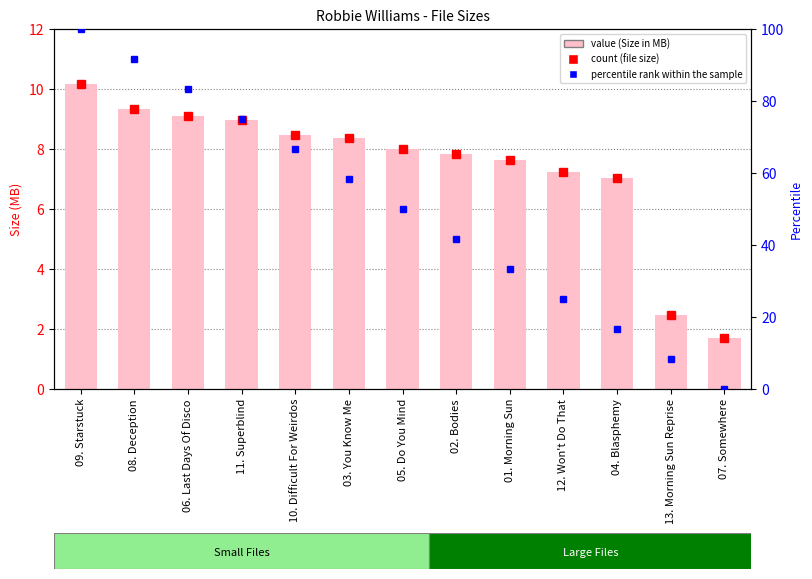

At how many categories does at least one series exceed 95?

1